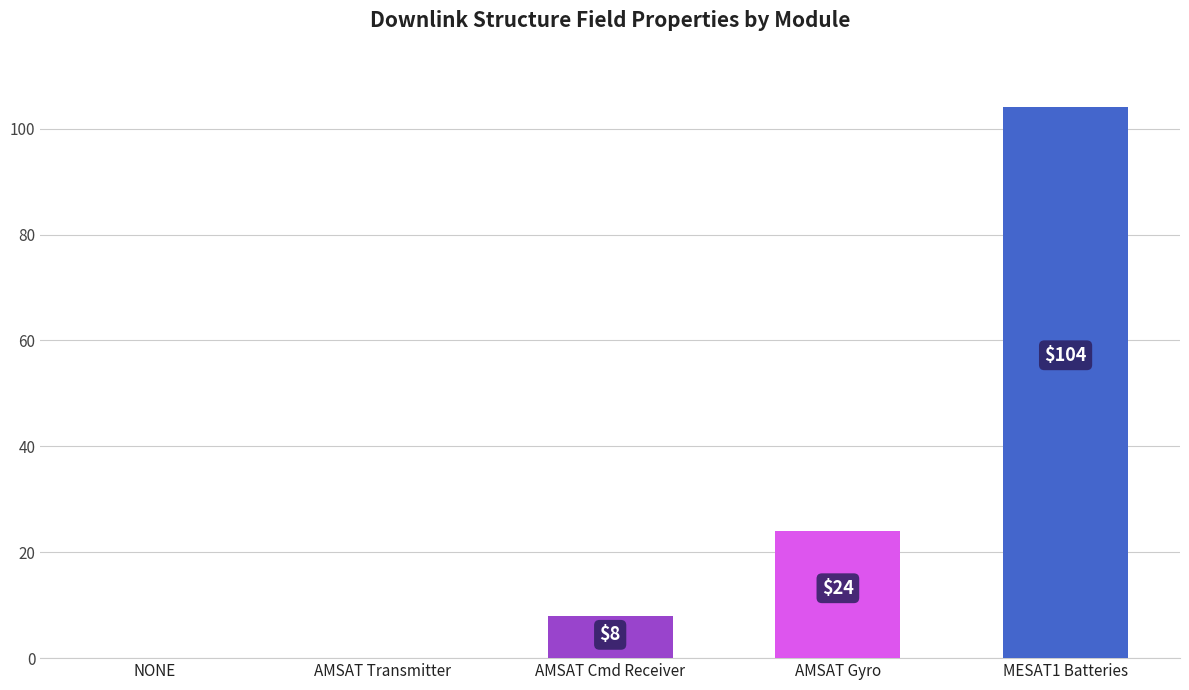

Which label corresponds to the largest value in the chart?

MESAT1 Batteries